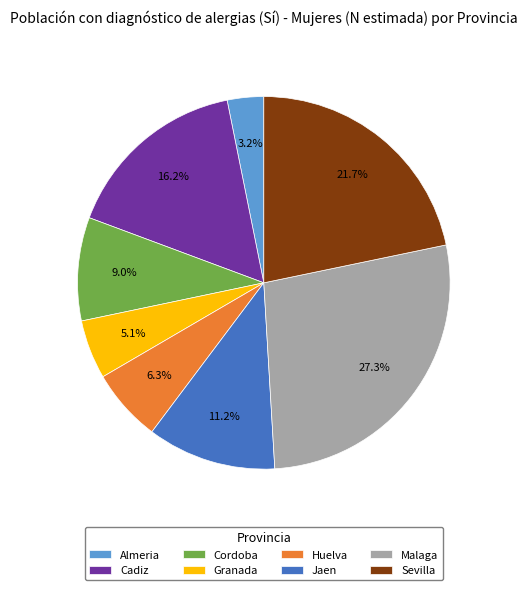

Approximately how many times larger is the value at Almeria compared to Granada?

0.6